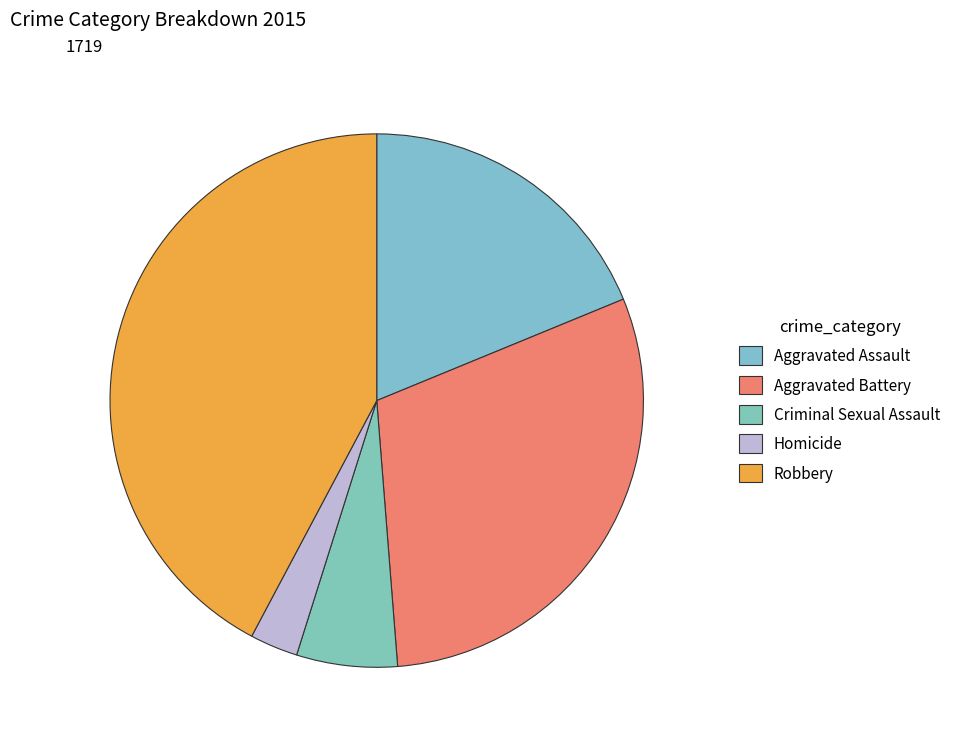

Combined, do Aggravated Battery and Criminal Sexual Assault account for over 50%?

No